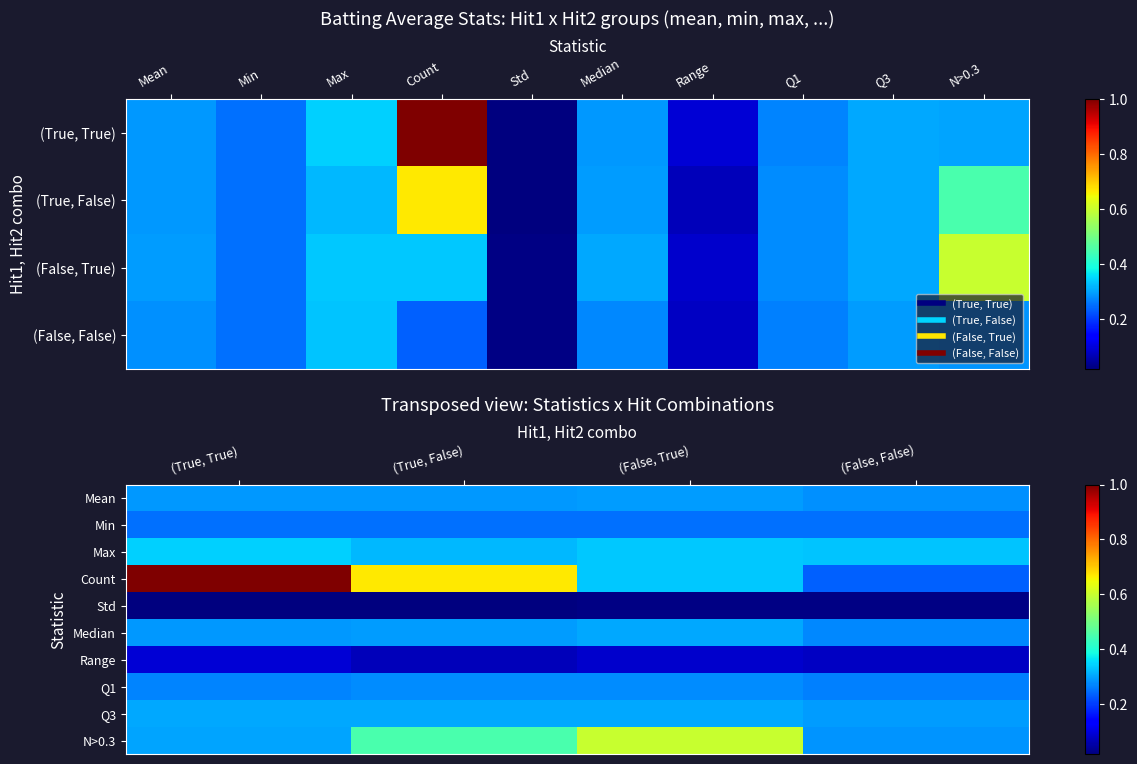

True or false: Count has a value of 0.1 at (False, True).

False